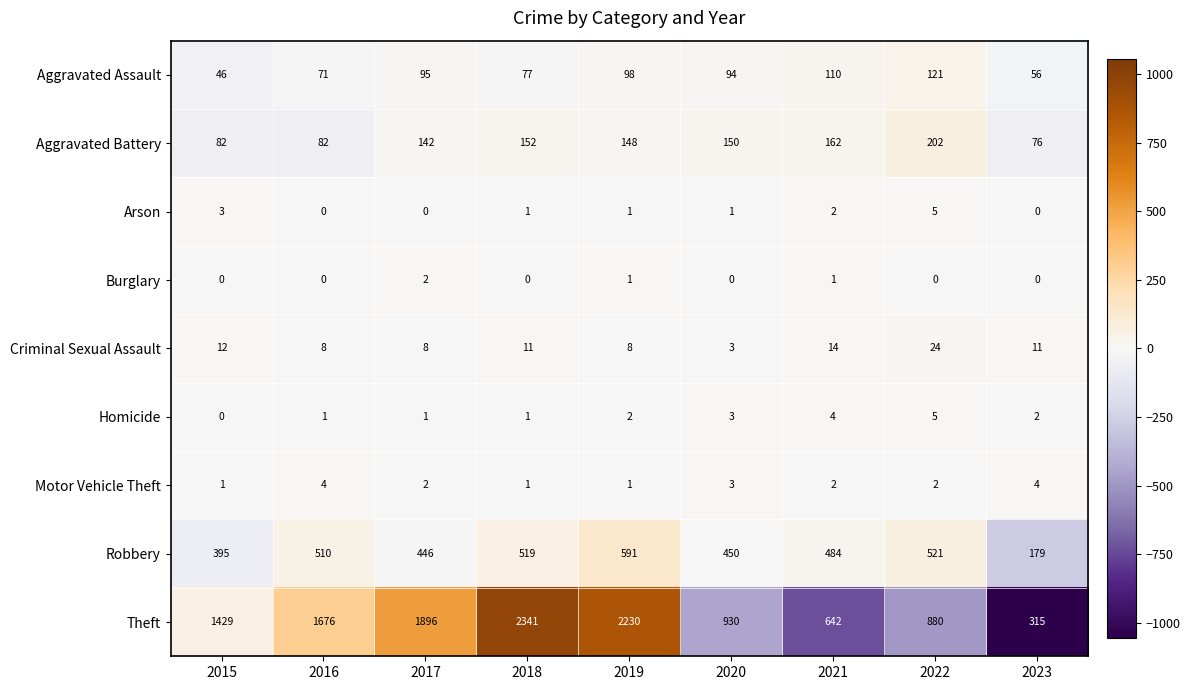

Where does the Robbery series first go above 484?

2016